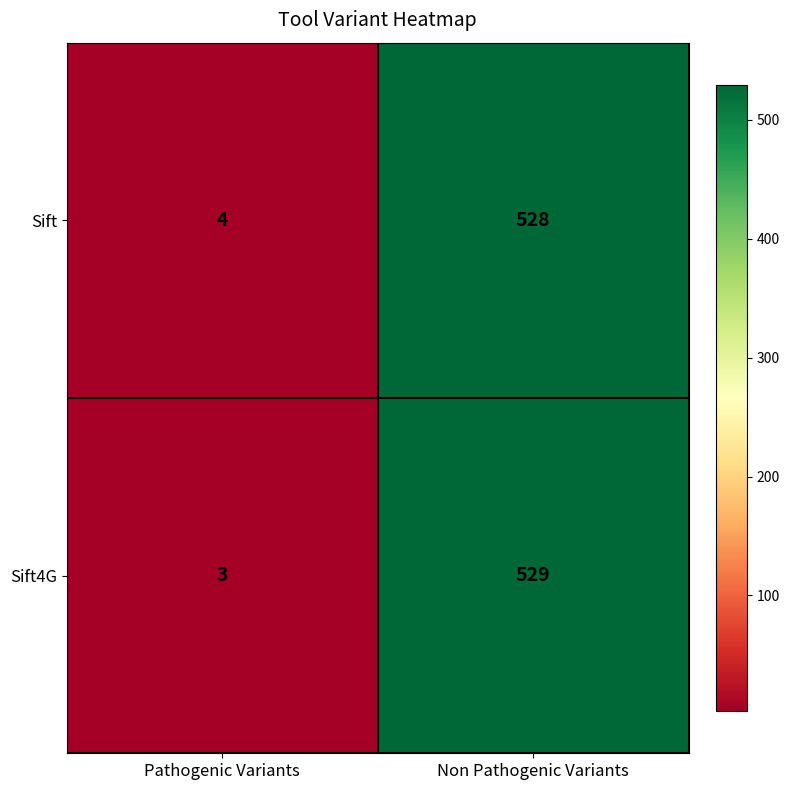

What is the lowest value of the Sift series?

4